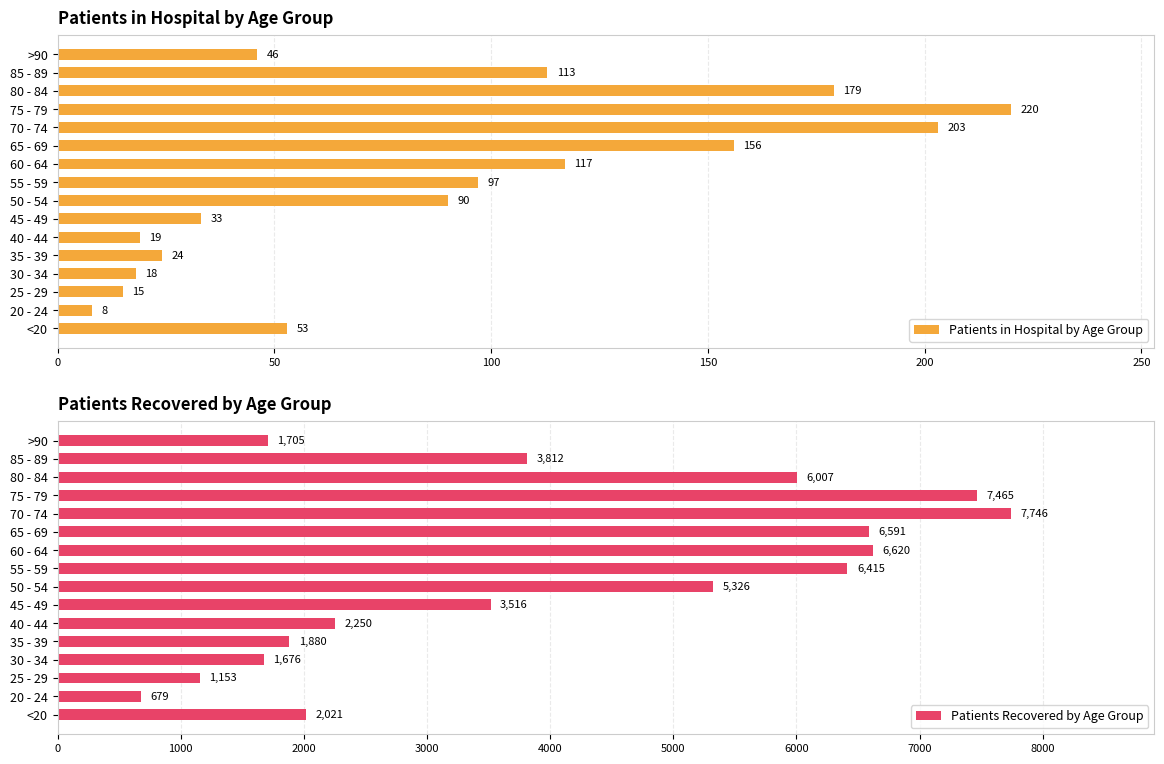

How many categories are shown in the chart?

16